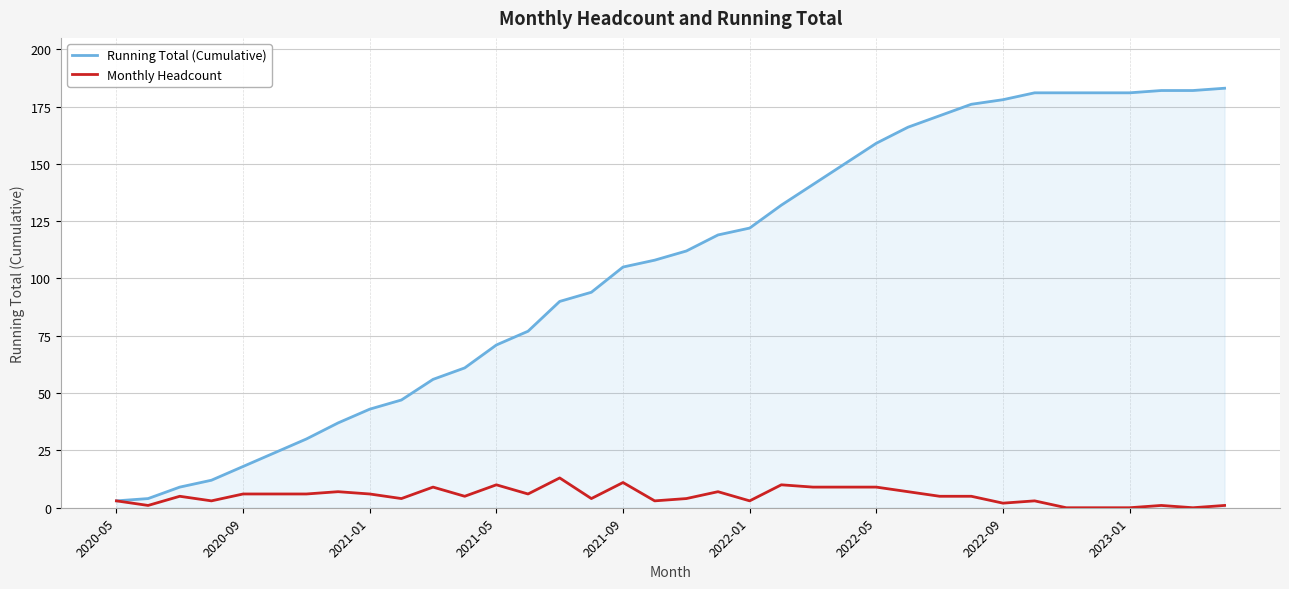

Which series has the largest total across all categories?

Running Total (Cumulative)